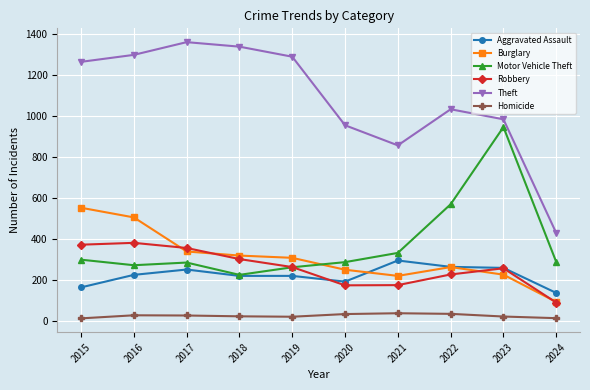

How many data points does each series have?

10